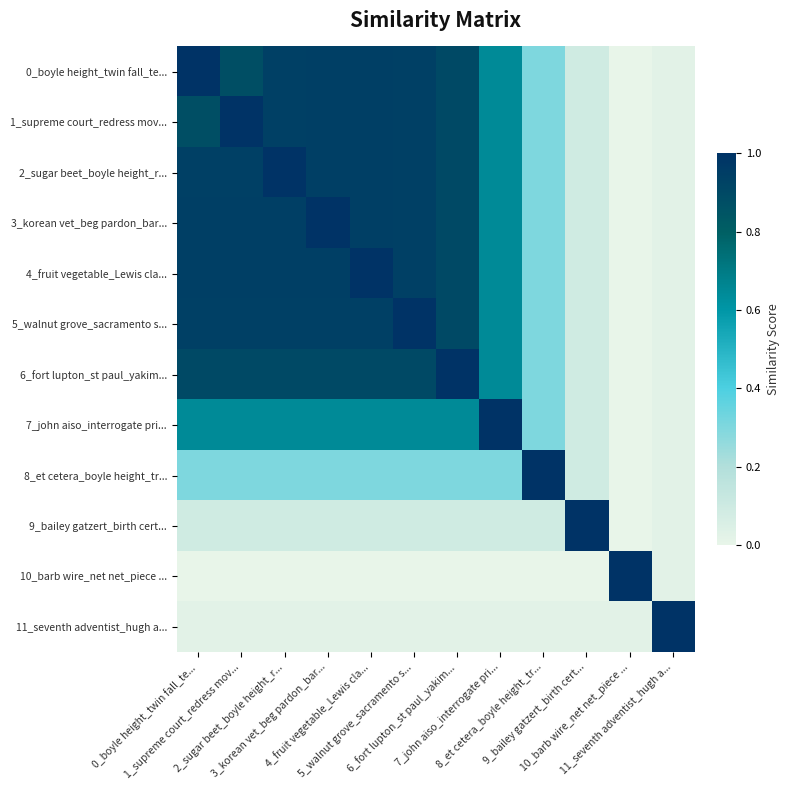

Which label corresponds to the largest value in the chart?

0_boyle height_twin fall_te...